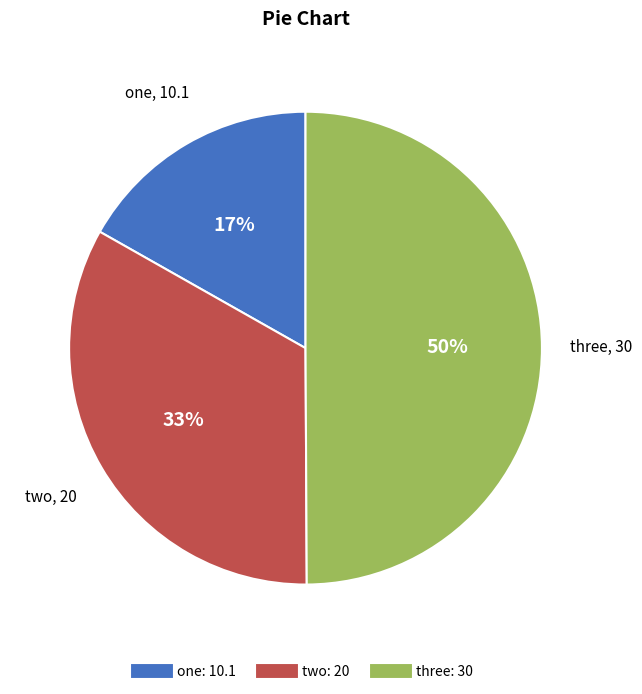

Does one account for over 50% of the chart?

No